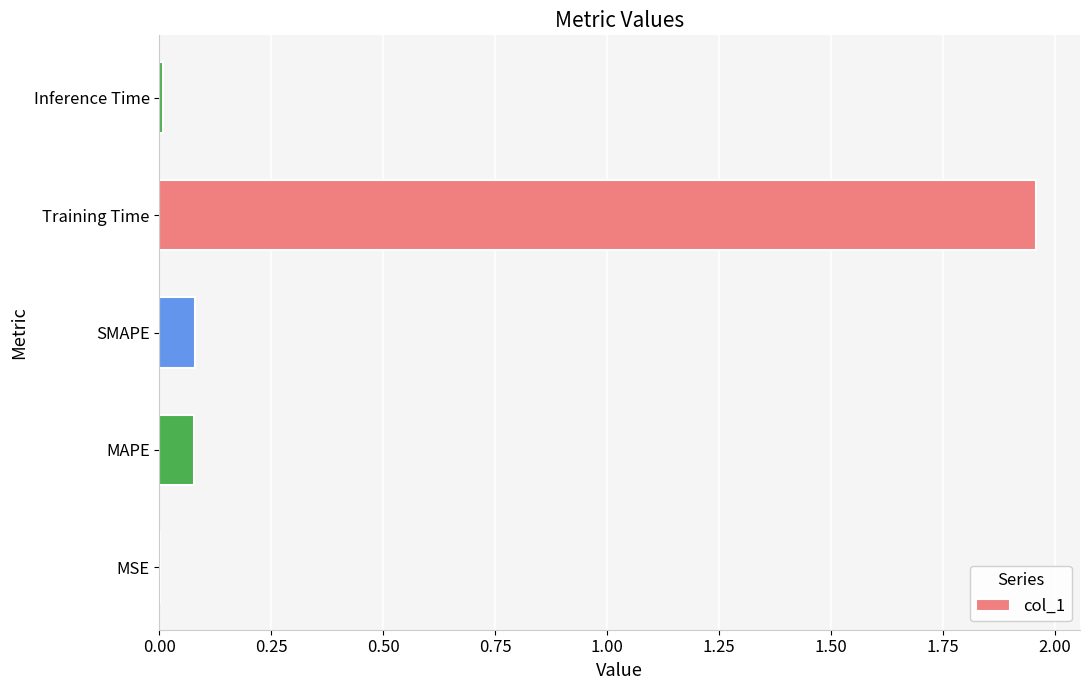

What is the change in value from SMAPE to Training Time?

+1.9